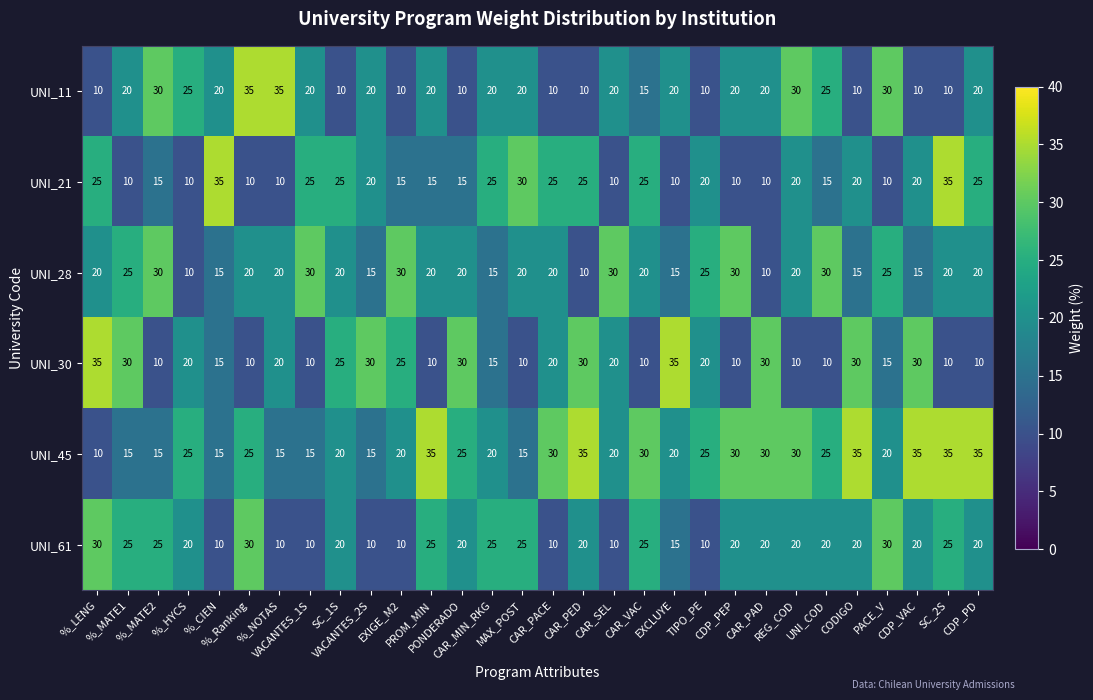

What is the greatest value displayed?

35